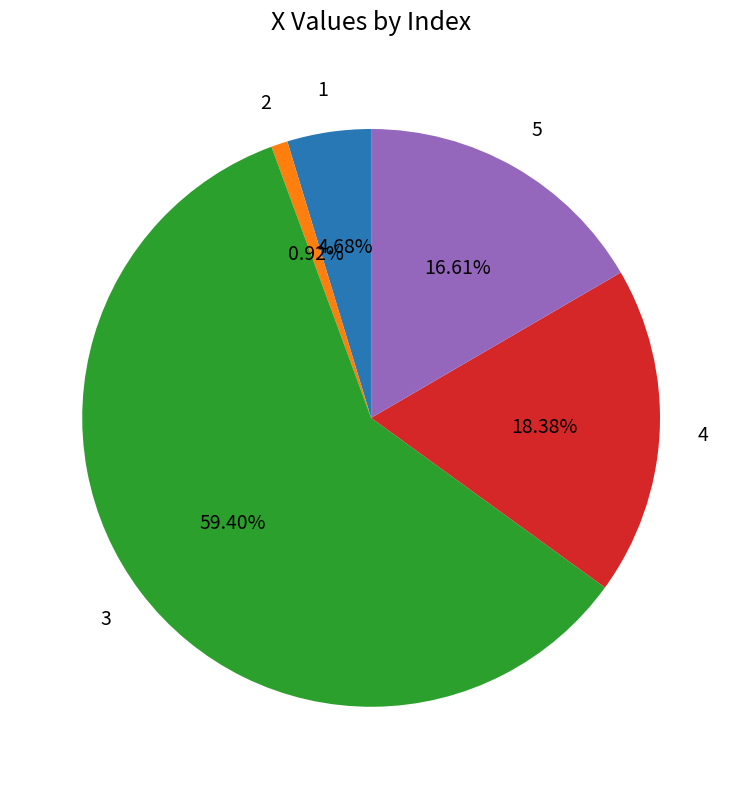

How many slices are in this pie chart?

5